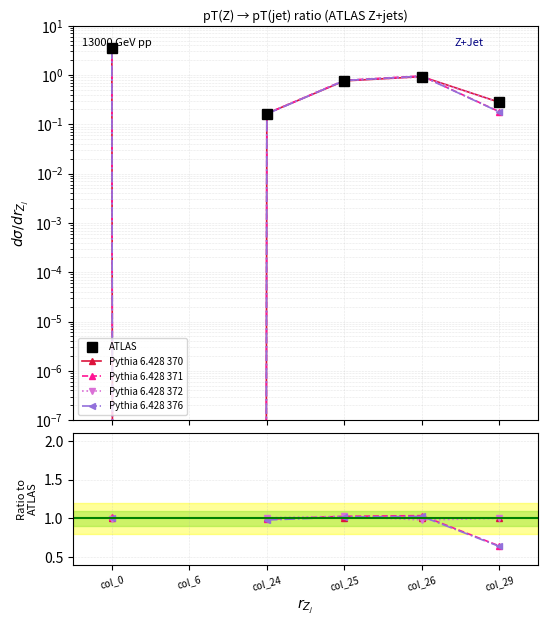

True or false: Pythia 6.428 376 and ATLAS cross at least once.

False